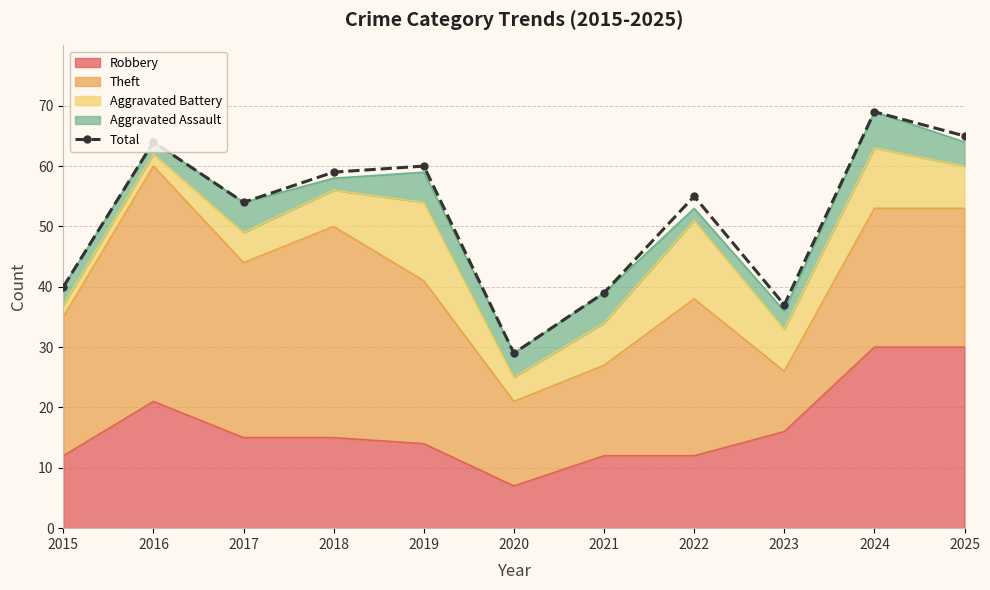

True or false: the data shows 37 at 2023.

True